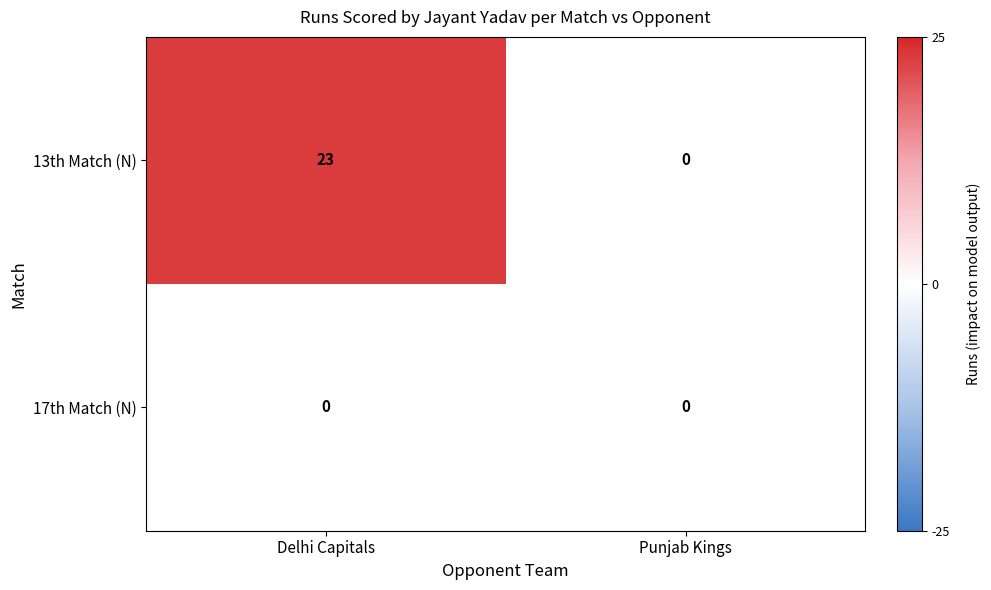

Is it true that 13th Match (N) equals 23 at Delhi Capitals?

True